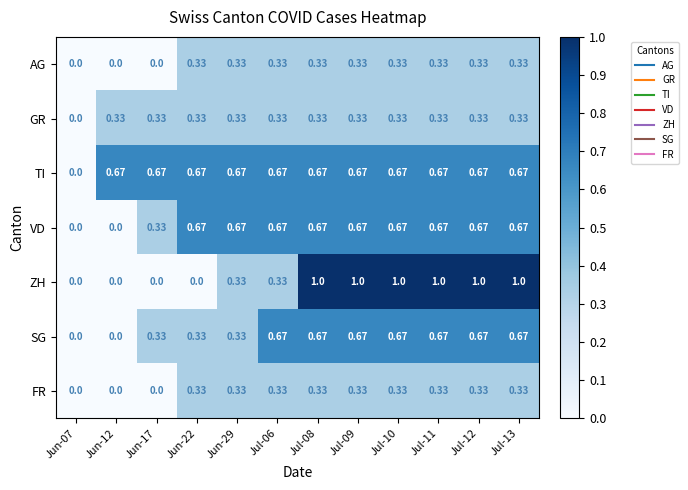

Count the number of categories in the chart.

12